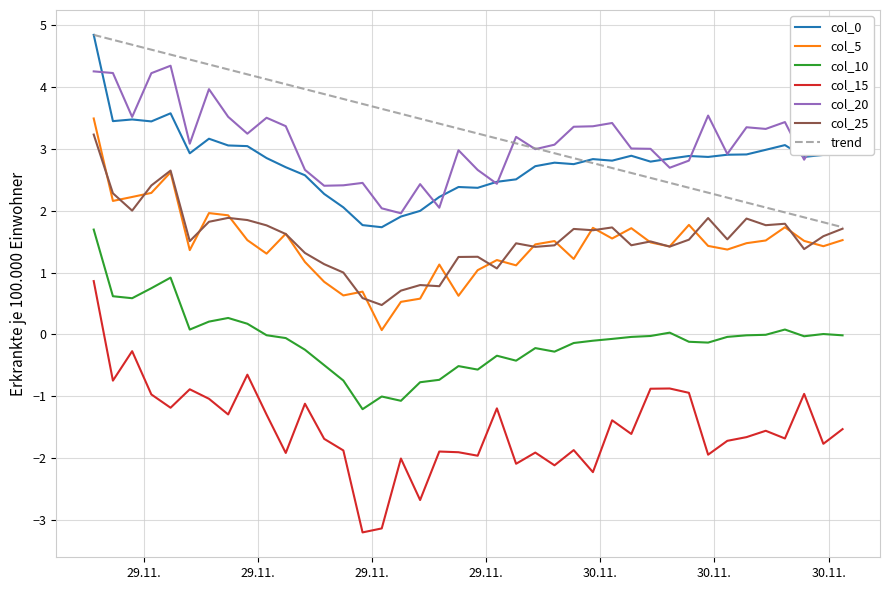

Which series has the widest spread of values?

15